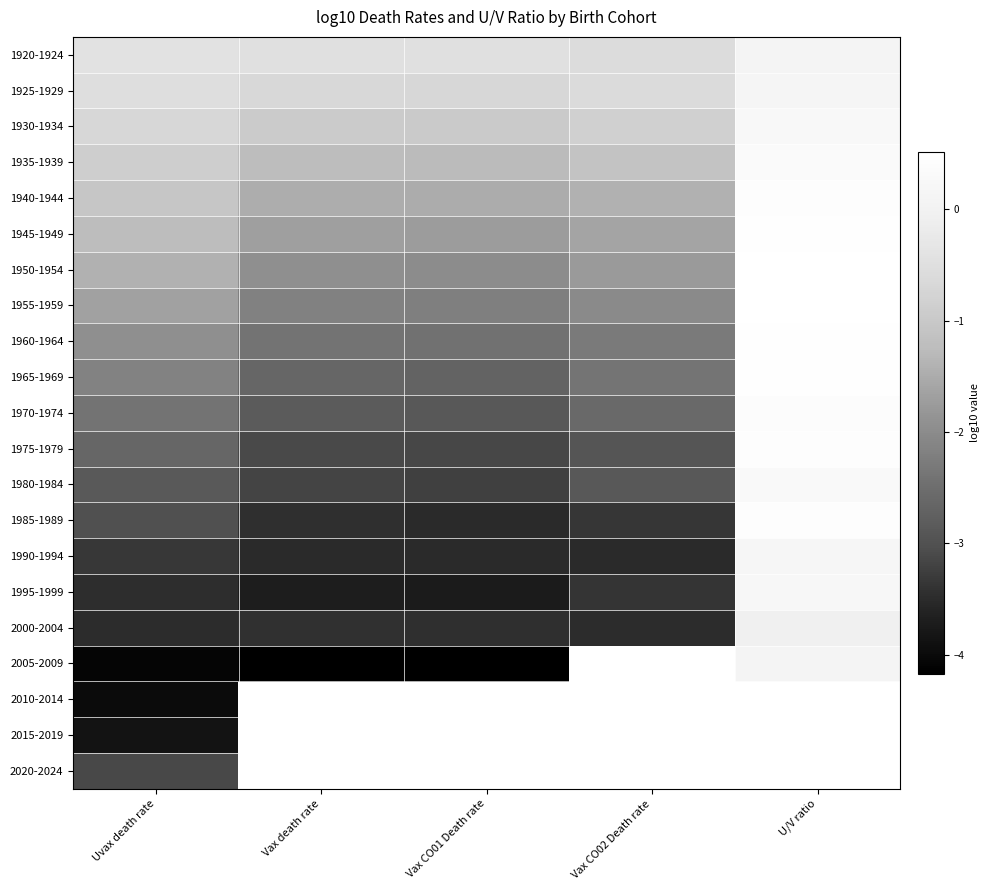

What is the greatest value displayed?

0.5